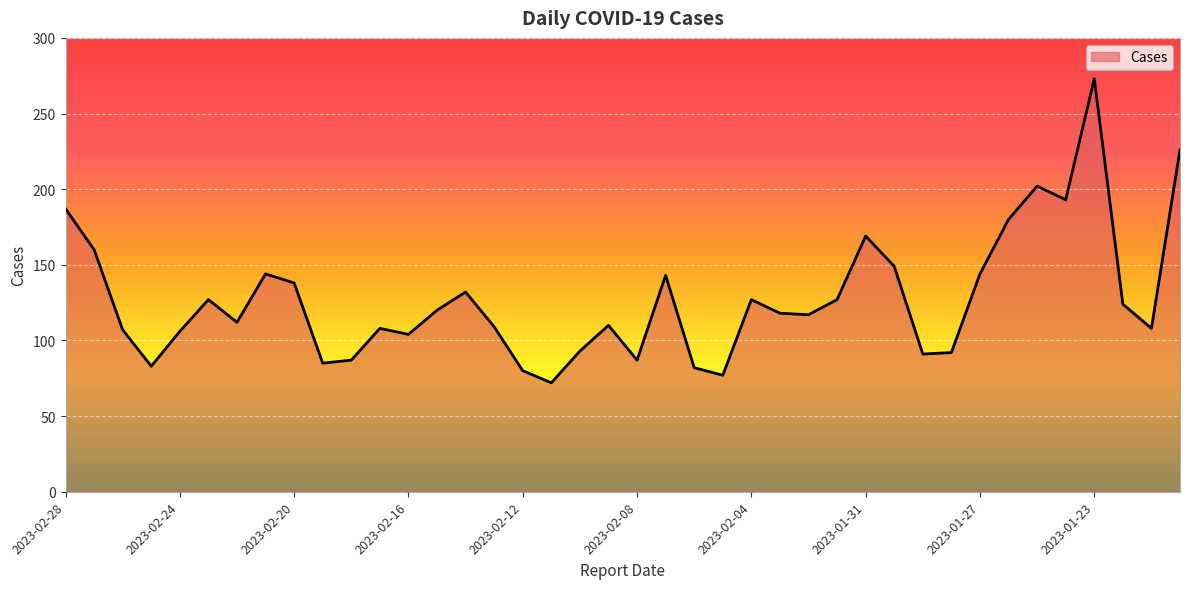

What is the difference between the maximum and minimum values?

201